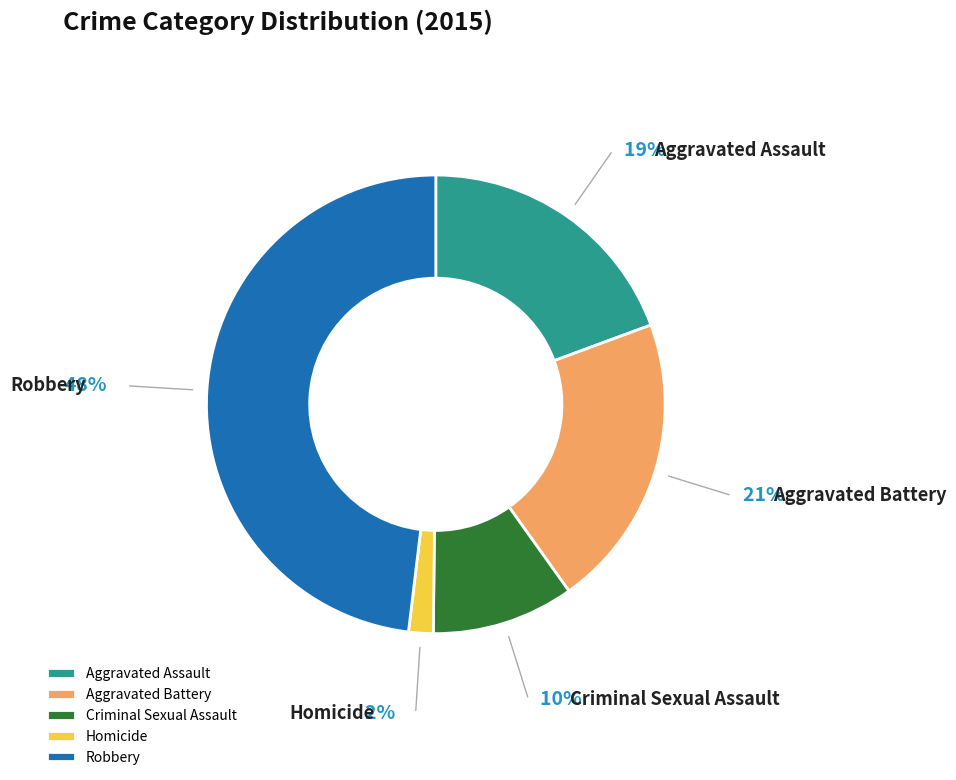

True or false: Robbery accounts for 38% of the total.

False